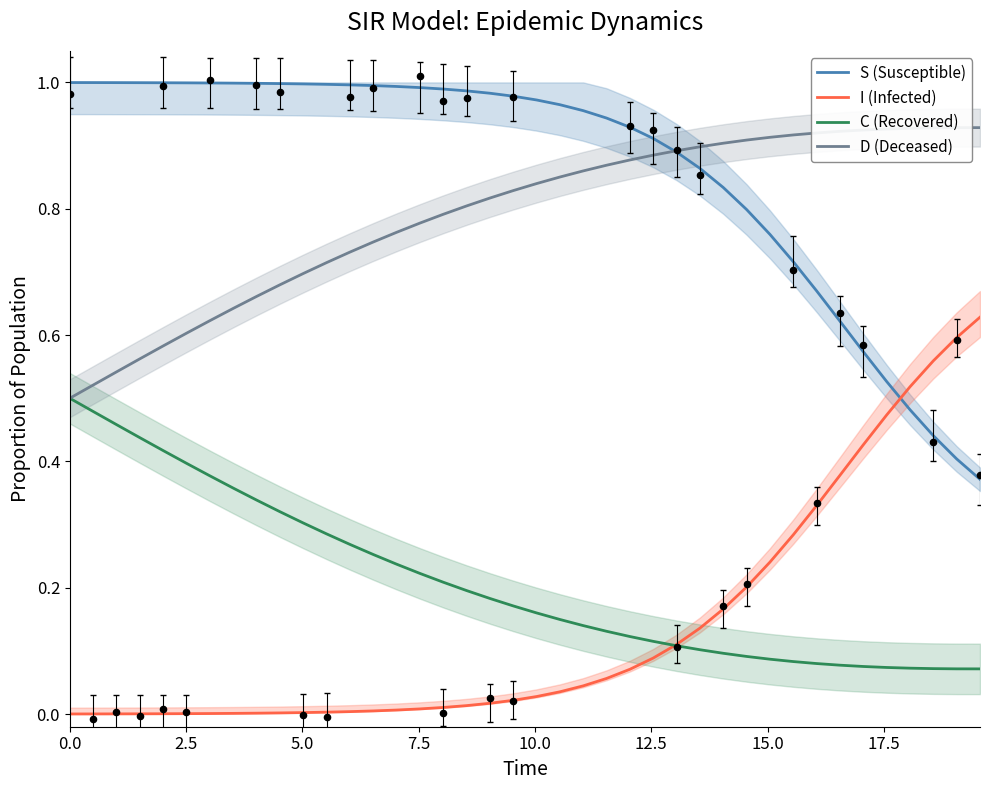

At how many categories does at least one series exceed 0?

40